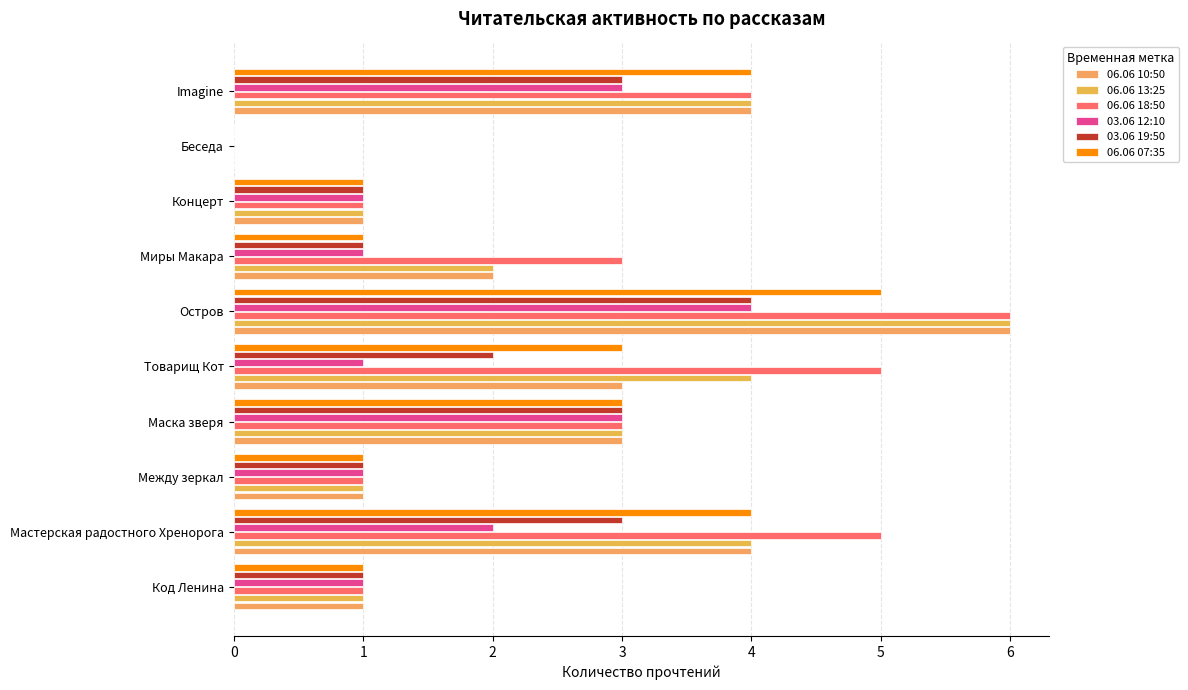

How many data points does each series have?

10